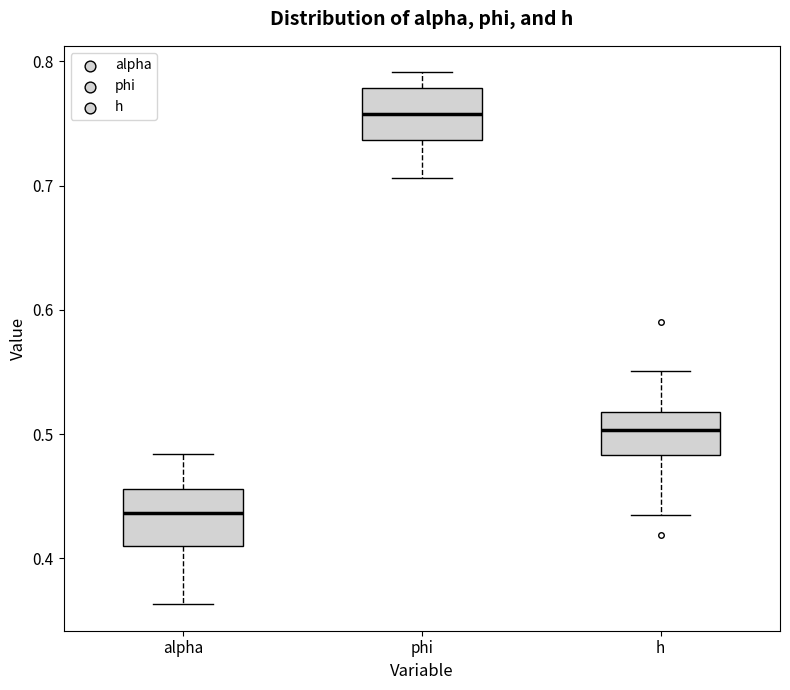

Which box has the highest median line?

phi